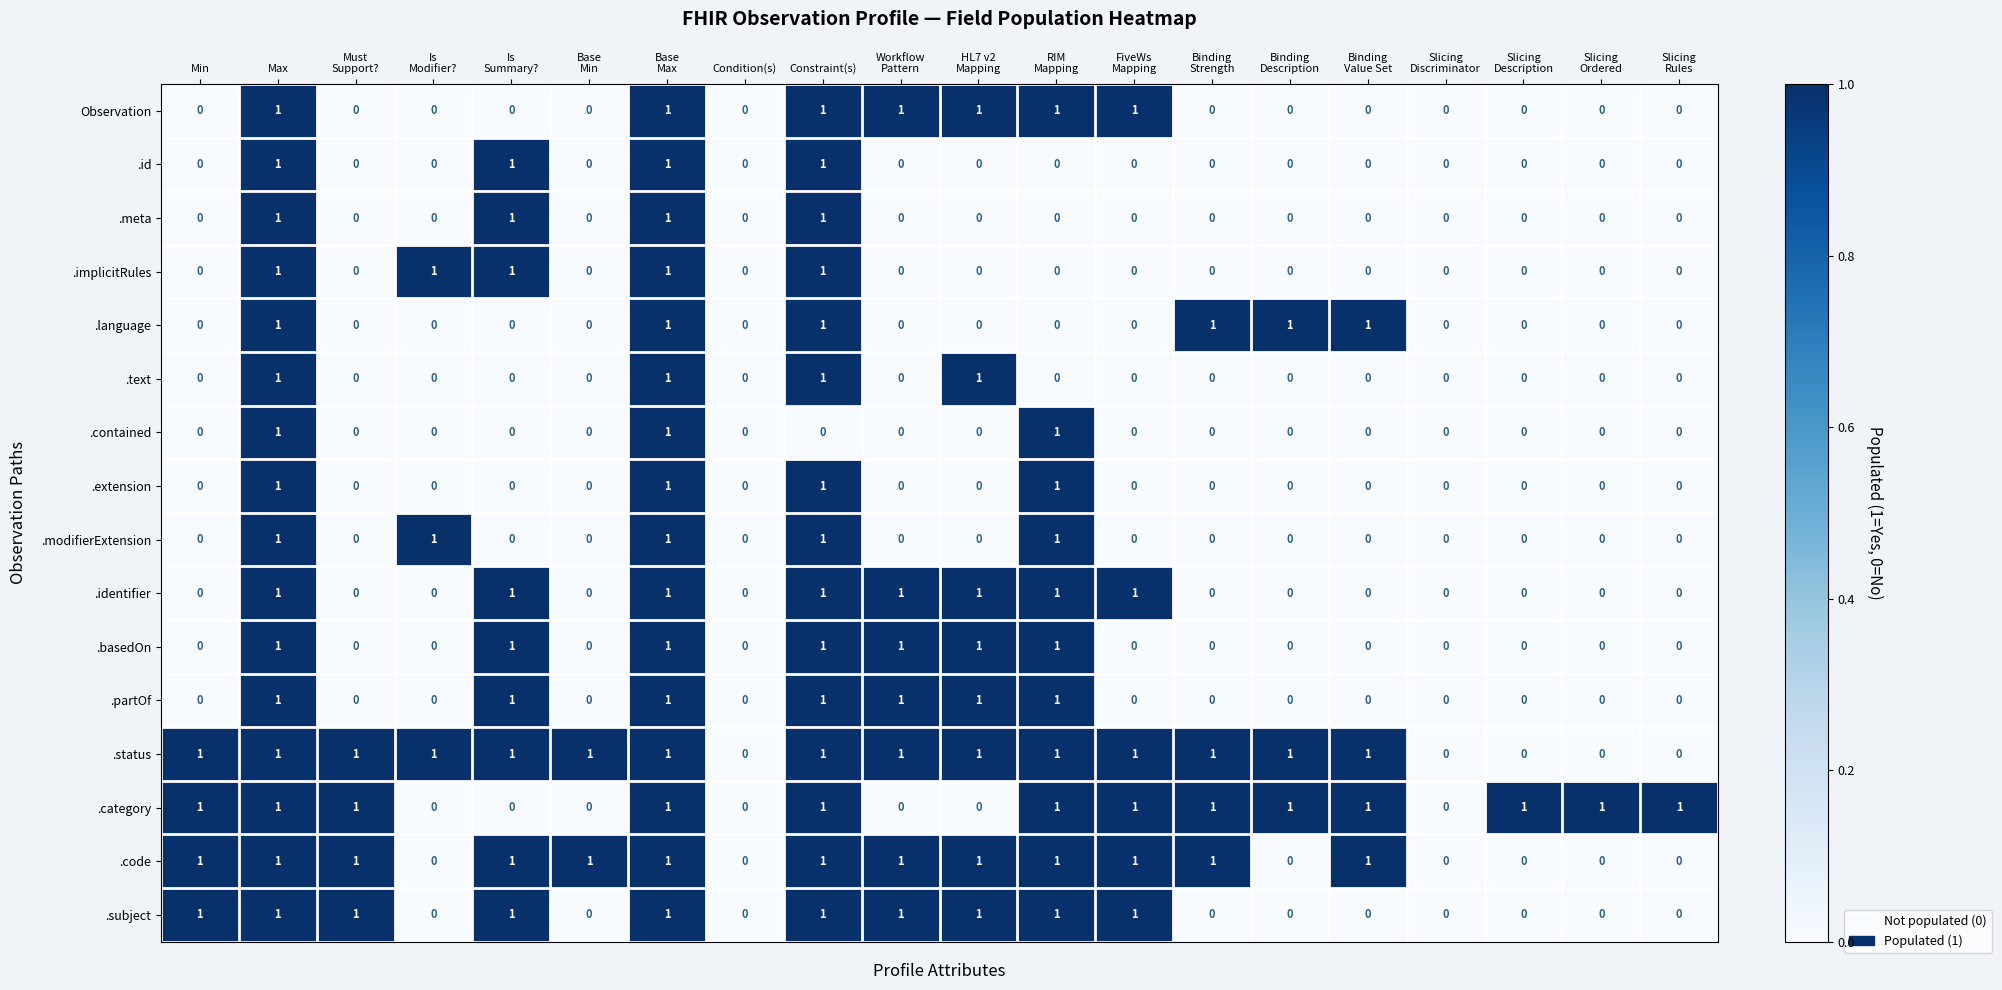

What is the sum of all .contained values?

3